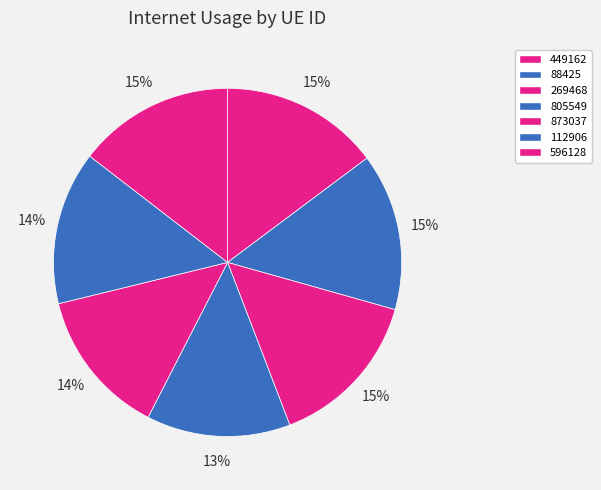

Which category has the smallest portion of the pie?

805549